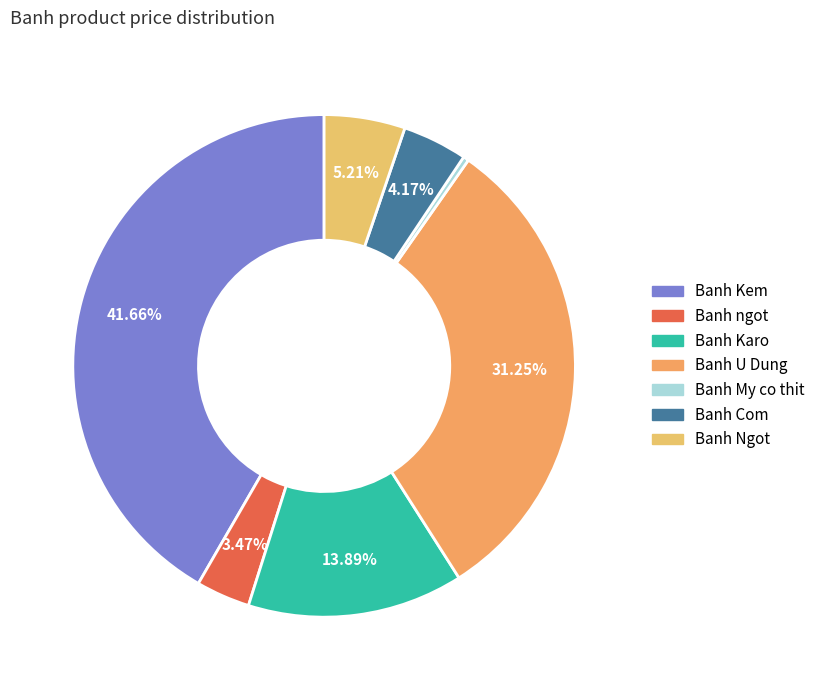

What percentage is the Banh Karo slice, to the nearest percent?

14%